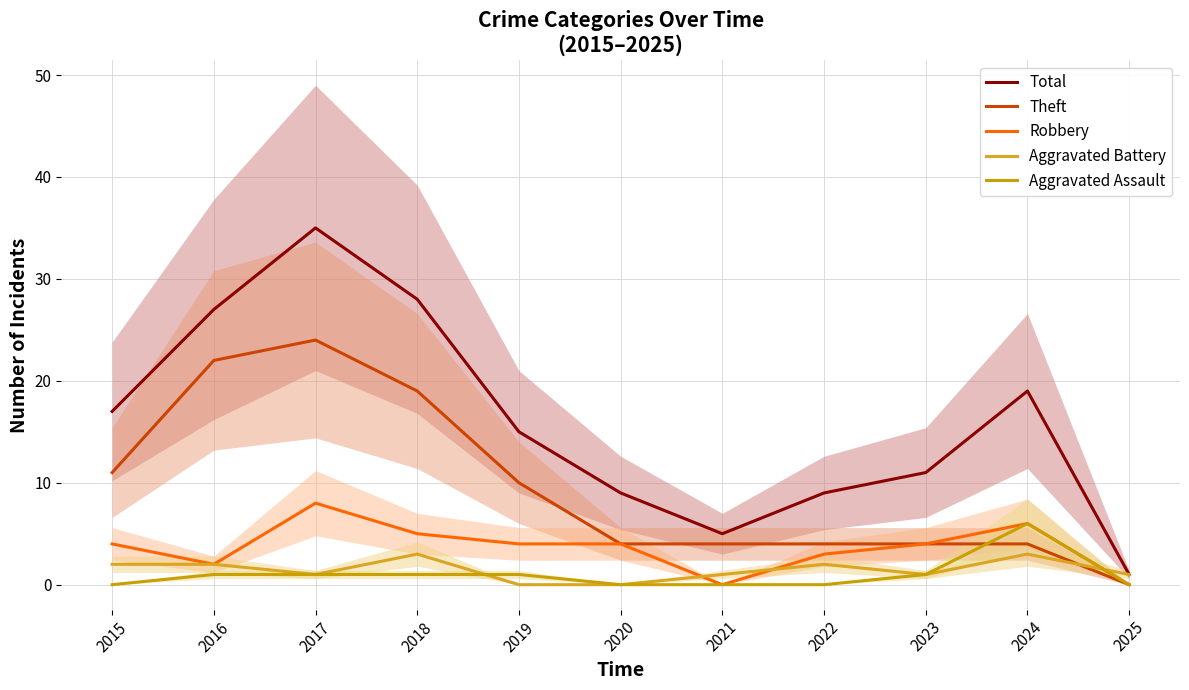

Rank the categories by Total value from lowest to highest.

2025, 2021, 2020, 2022, 2023, 2019, 2015, 2024, 2016, 2018, 2017